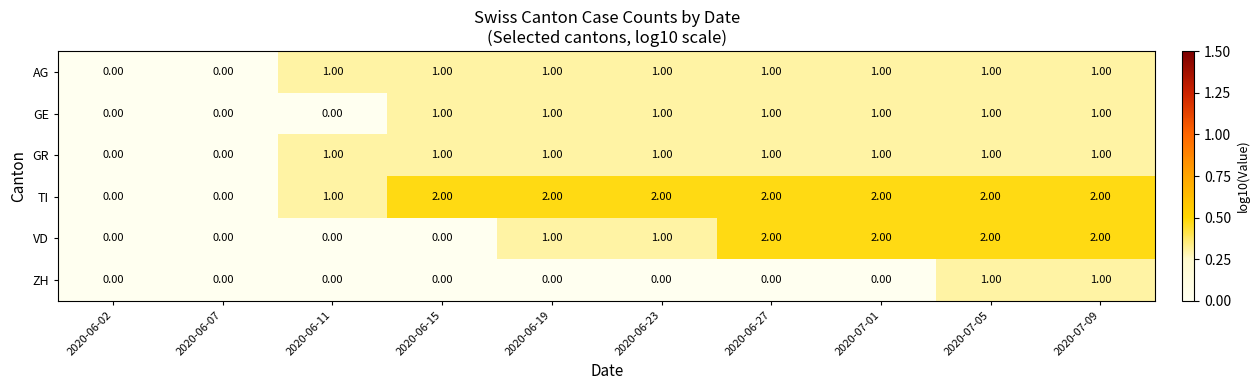

Which series changed the most between 2020-06-23 and 2020-06-27?

VD